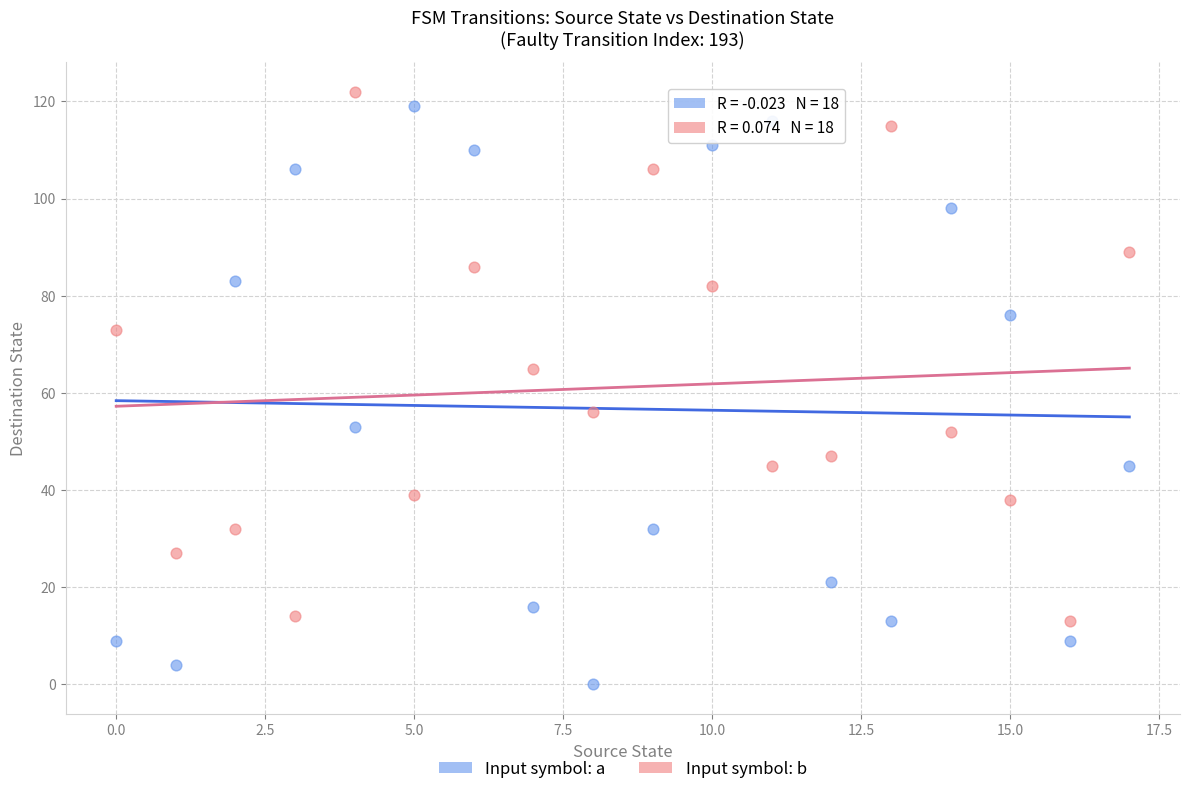

Which series has the largest Y range (max minus min)?

Input symbol: a